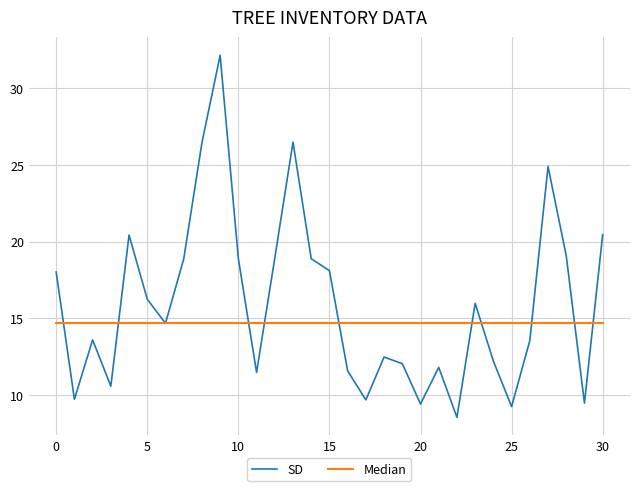

List the series in order of their overall mean, lowest first.

Median, SD